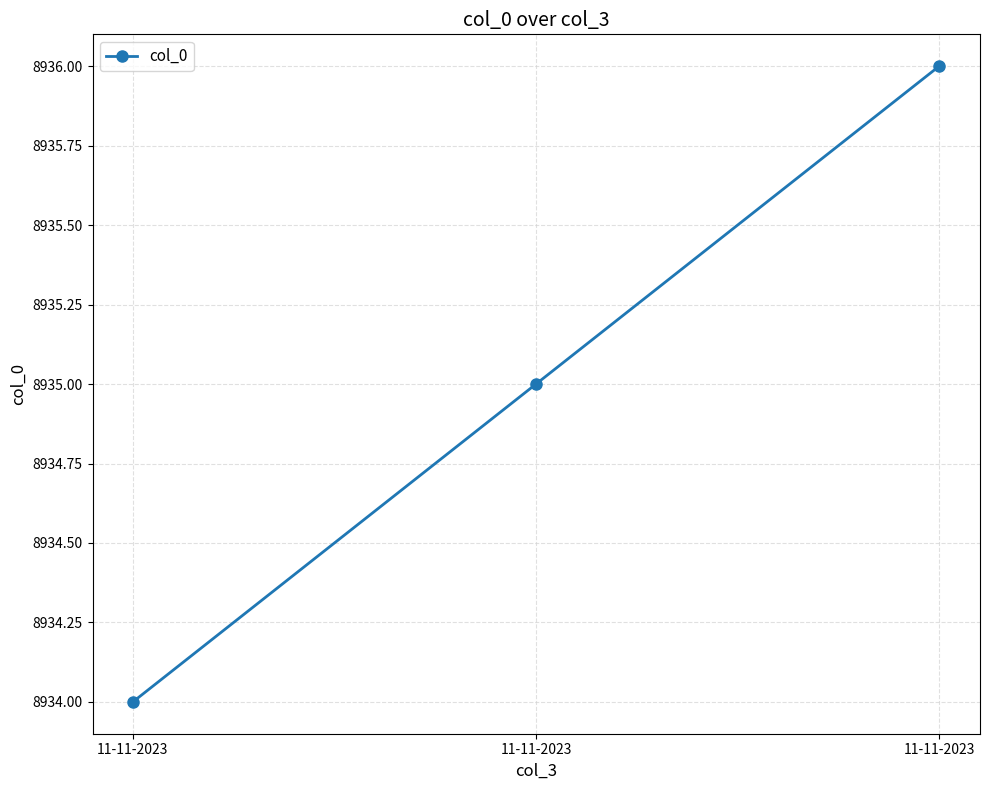

Does the chart have visible grid lines?

Yes